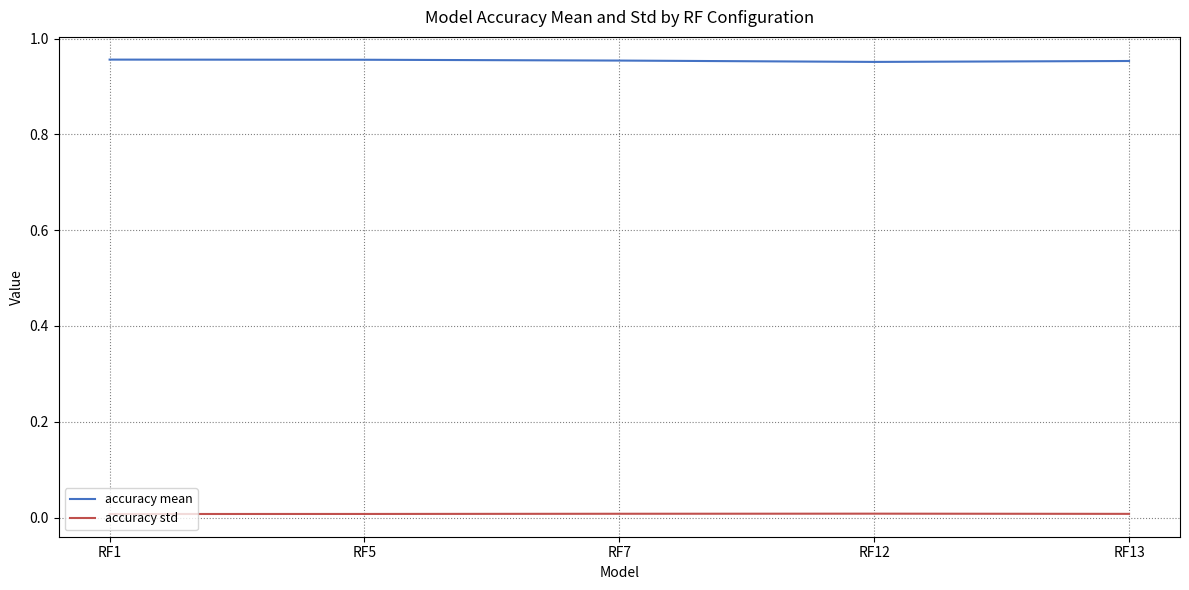

True or false: accuracy std and accuracy mean intersect in this chart.

False